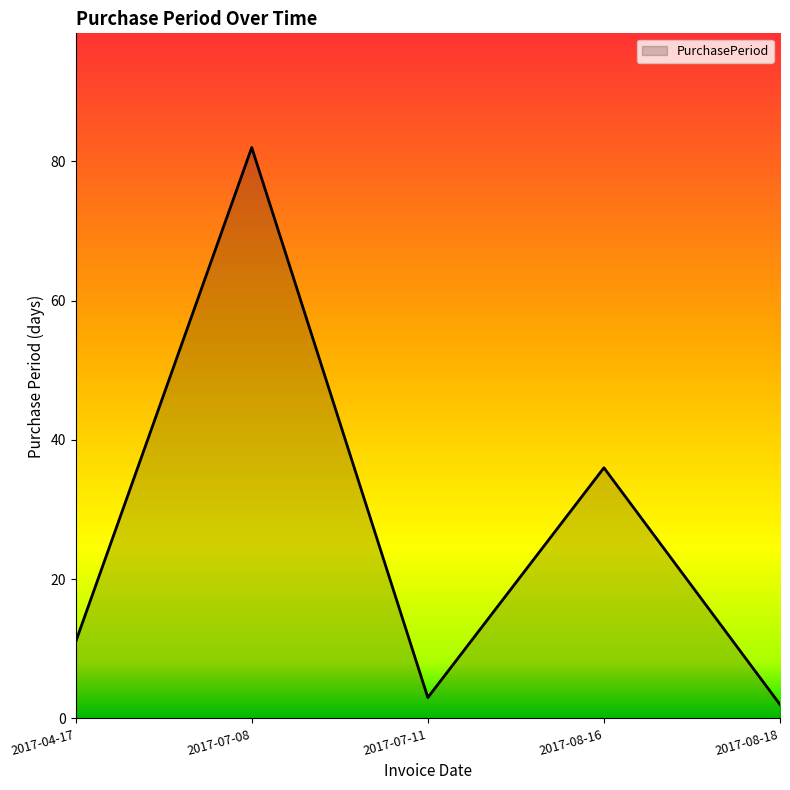

True or false: there are more than 2 points higher than both neighbors.

False